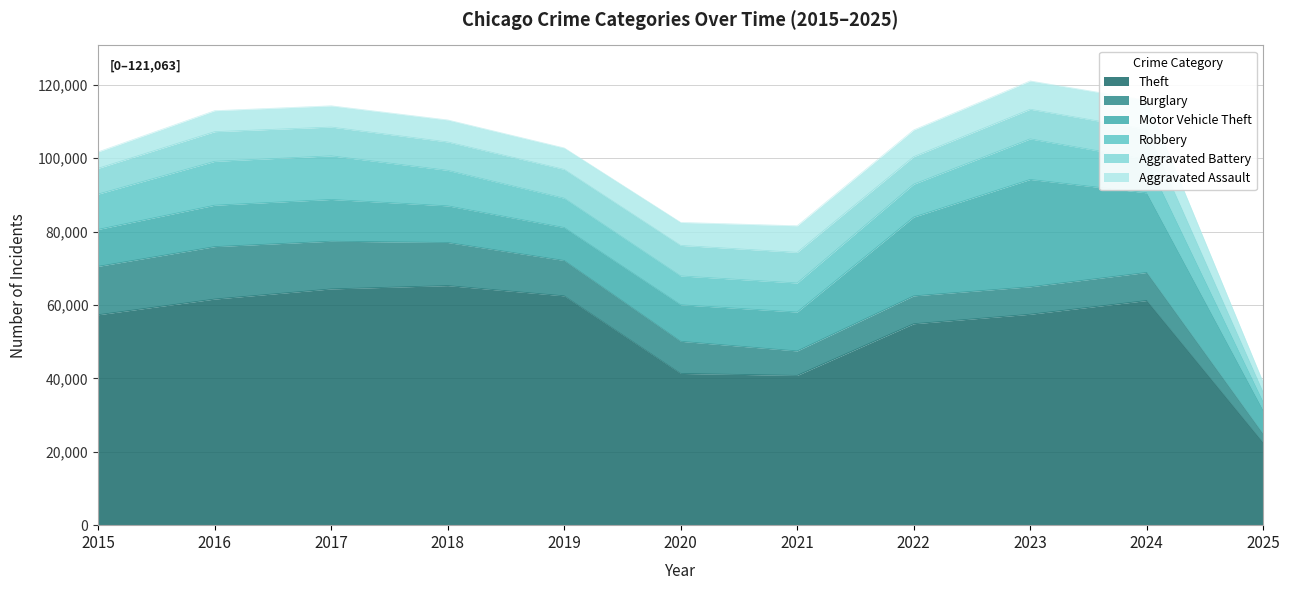

True or false: Burglary has a value of 7594 at 2022.

True